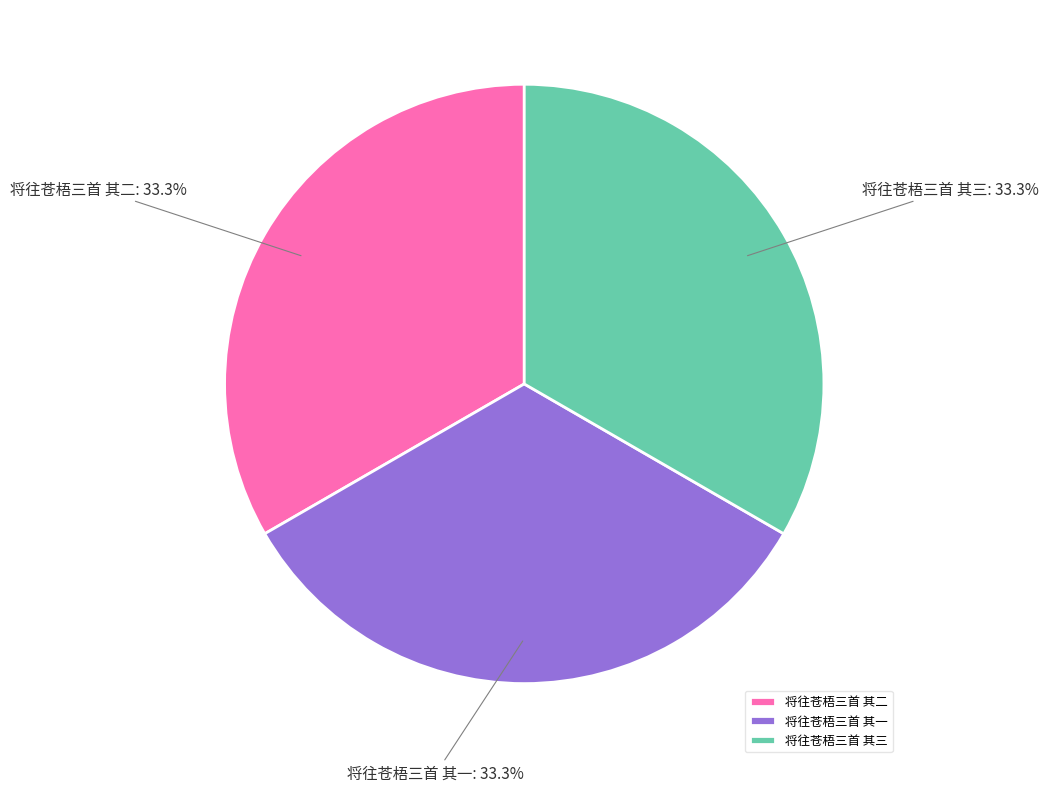

Is it true that 将往苍梧三首 其三 is 33% of the pie?

True